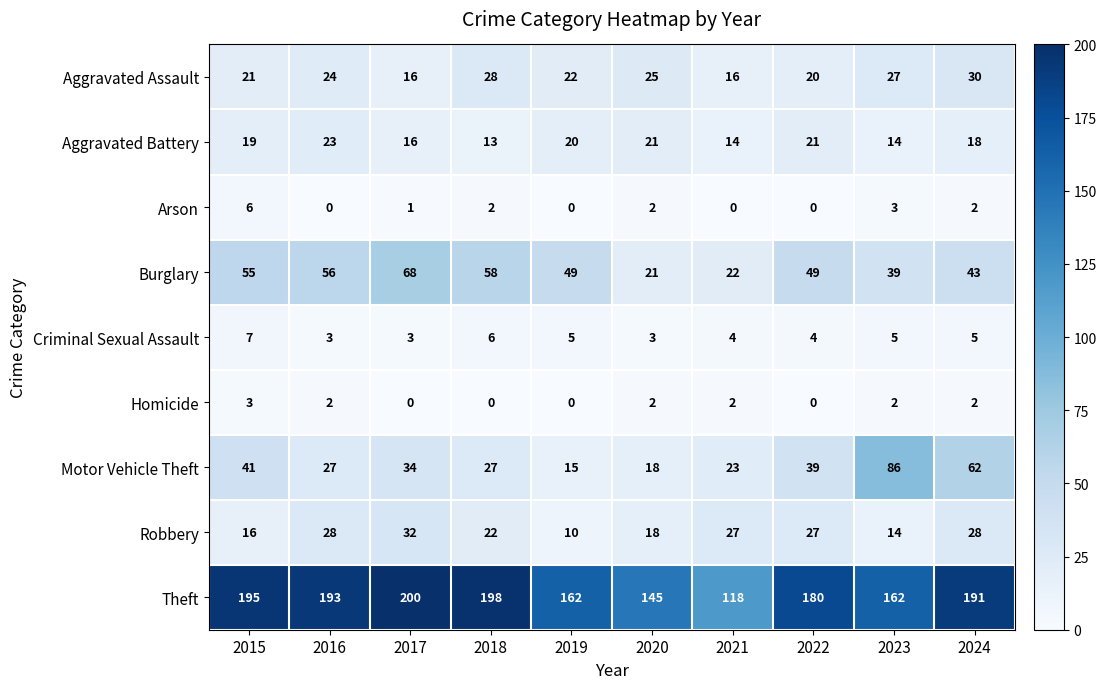

What is the maximum value for Homicide?

3